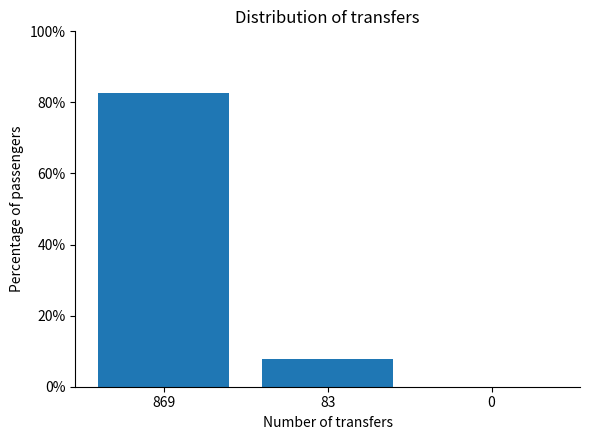

What is the change in value from 869 to 83?

-74.6